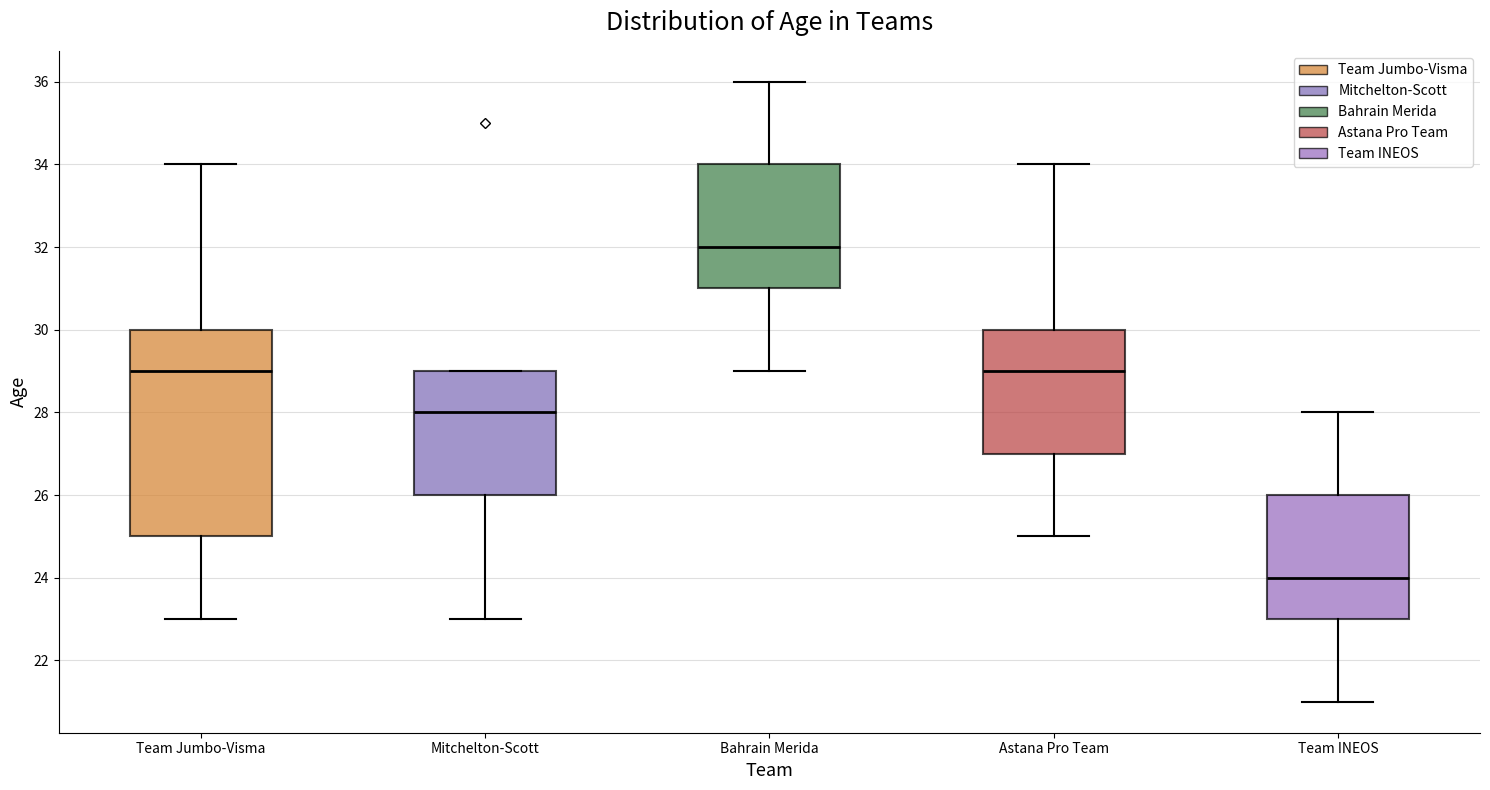

Reading left to right, transcribe this box plot: for each box, give where its median line is, the range the box spans, and where its two whiskers end, as read against the y-axis. The values are not printed on the chart, so give them approximately, as read against the axis.

Team Jumbo-Visma: median 29, box 25 to 30, whiskers 23 to 34
Mitchelton-Scott: median 28, box 26 to 29, whiskers 23 to 29
Bahrain Merida: median 32, box 31 to 34, whiskers 29 to 36
Astana Pro Team: median 29, box 27 to 30, whiskers 25 to 34
Team INEOS: median 24, box 23 to 26, whiskers 21 to 28